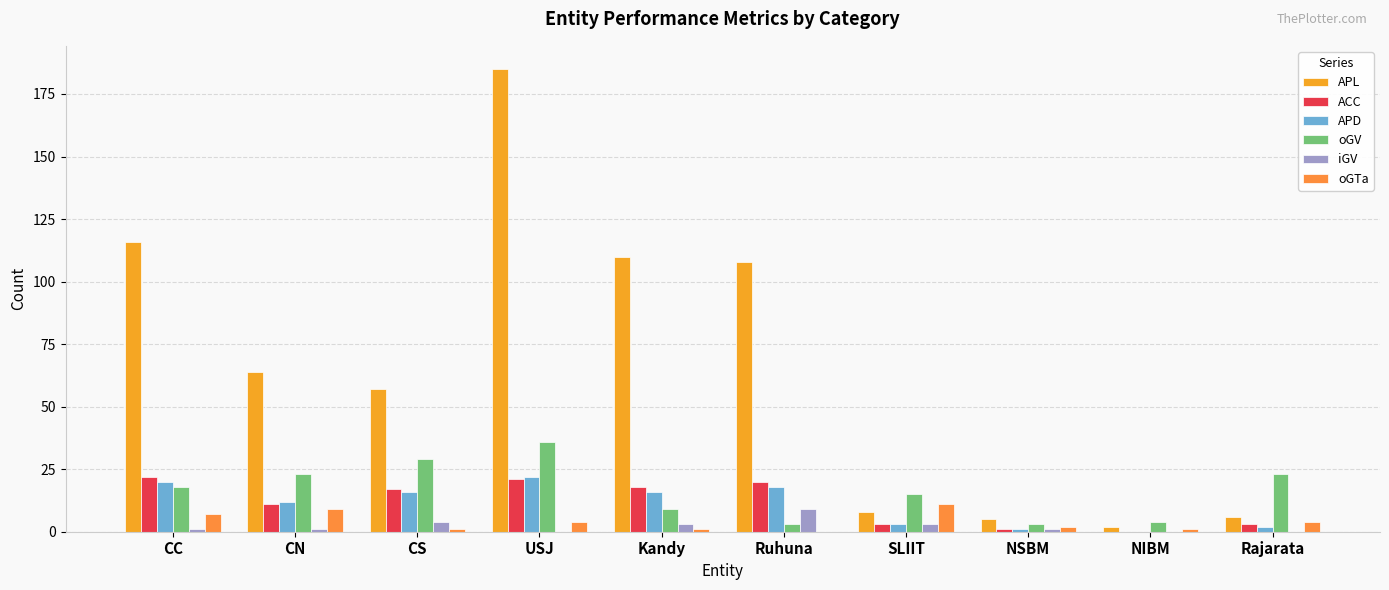

The oGV series shows 36 at CN. True or false?

False